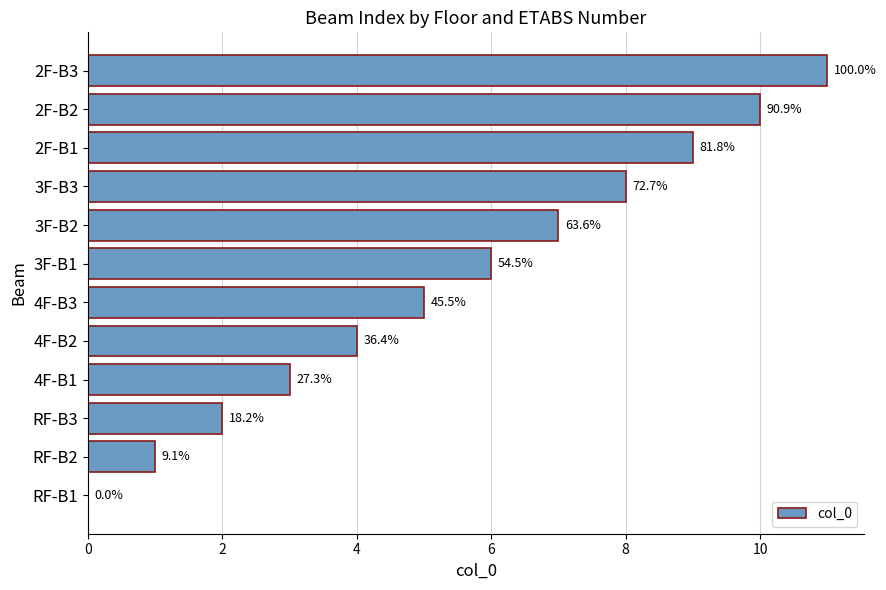

Are the bars horizontal?

Yes